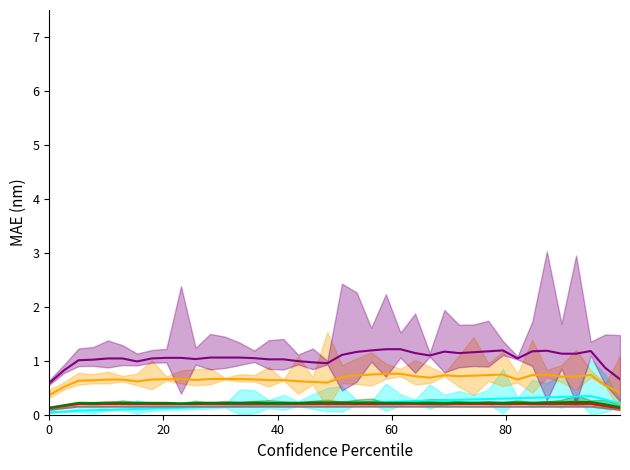

Which series has the largest total across all categories?

W3perpoundlong